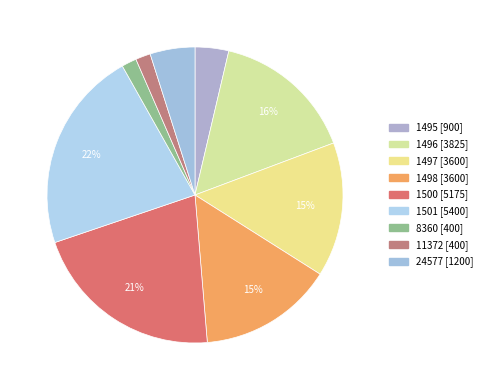

Combined, what portion of the pie is 8360 and 1497?

16.3%